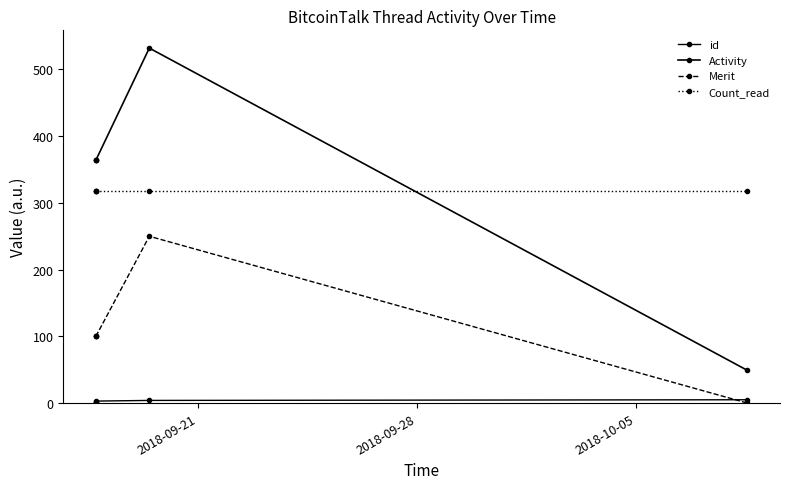

How many lines are shown in the chart?

4